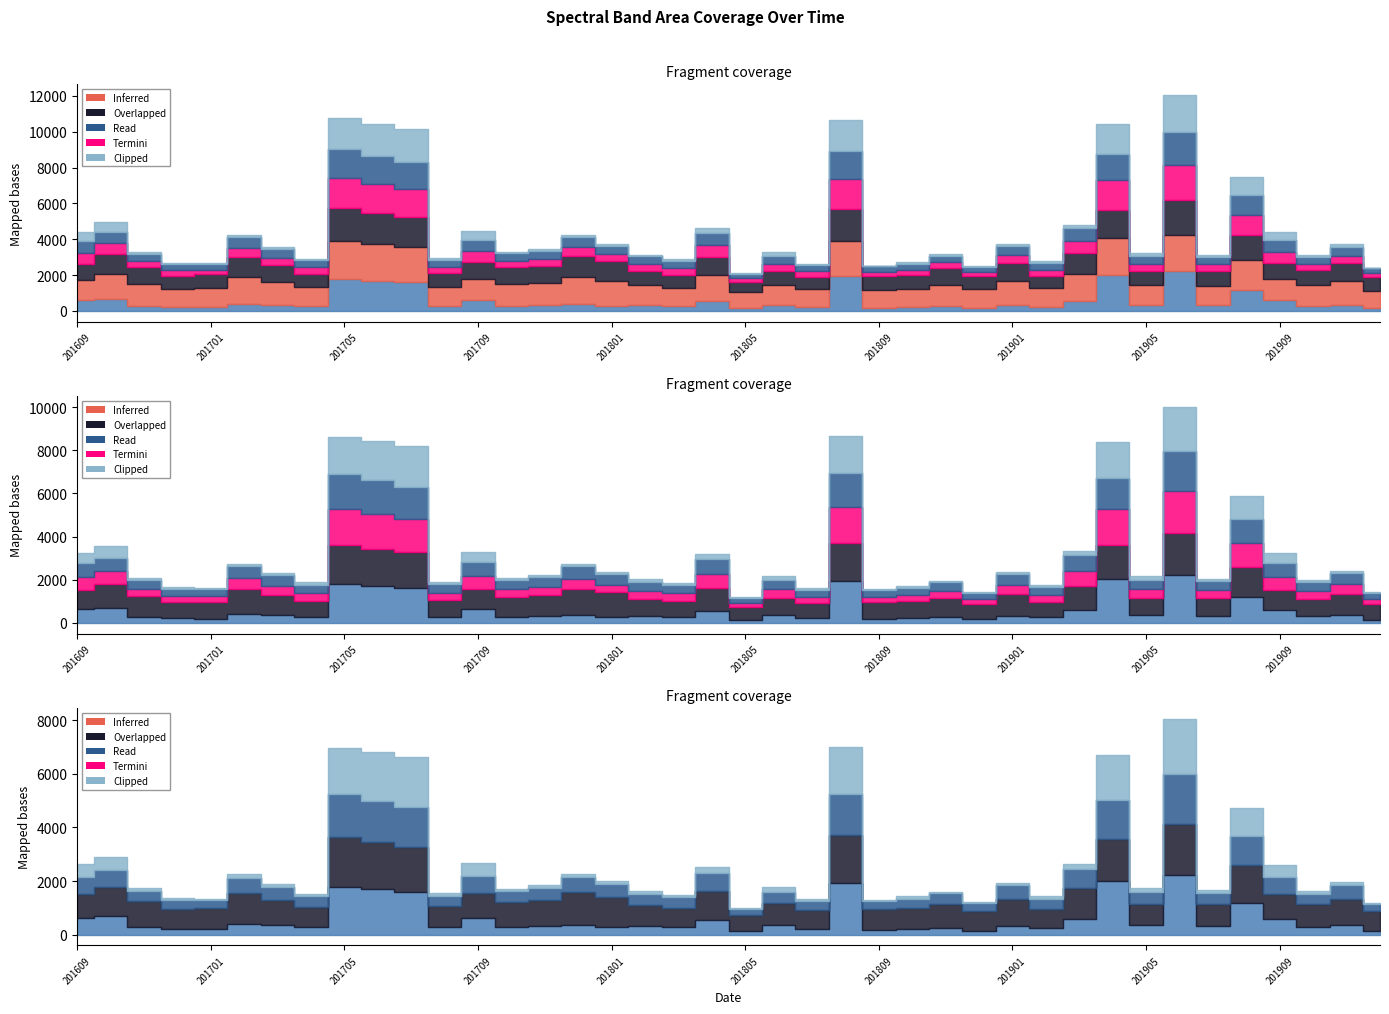

Reading left to right, what are all the values shown in this chart?

B2: 201609=1124	201610=1409	201611=1218	201612=1019	201701=1057	201702=1476	201703=1263	201704=1050	201705=2109	201706=2038	201707=1968	201708=1067	201709=1175	201710=1241	201711=1243	201712=1502	201801=1390	201802=1128	201803=1029	201804=1422	201805=907	201806=1075	201807=1007	201808=1979	201809=989	201810=1019	201811=1223	201812=1066	201901=1345	201902=1008	201903=1482	201904=2068	201905=1090	201906=2037	201907=1094	201908=1631	201909=1172	201910=1134	201911=1310	201912=989
B3: 201609=874	201610=1096	201611=968	201612=738	201701=785	201702=1150	201703=952	201704=754	201705=1839	201706=1746	201707=1654	201708=761	201709=951	201710=921	201711=971	201712=1203	201801=1146	201802=772	201803=720	201804=1048	201805=567	201806=816	201807=702	201808=1765	201809=786	201810=786	201811=898	201812=738	201901=1012	201902=722	201903=1155	201904=1578	201905=790	201906=1932	201907=832	201908=1397	201909=916	201910=824	201911=994	201912=743
B5: 201609=630	201610=616	201611=396	201612=339	201701=303	201702=570	201703=483	201704=397	201705=1612	201706=1560	201707=1508	201708=383	201709=630	201710=409	201711=441	201712=574	201801=480	201802=422	201803=390	201804=686	201805=231	201806=424	201807=330	201808=1550	201809=304	201810=341	201811=385	201812=273	201901=490	201902=354	201903=721	201904=1454	201905=444	201906=1863	201907=407	201908=1104	201909=651	201910=406	201911=506	201912=270
B6: 201609=621	201610=630	201611=335	201612=292	201701=273	201702=497	201703=423	201704=350	201705=1663	201706=1606	201707=1550	201708=352	201709=615	201710=360	201711=376	201712=472	201801=359	201802=393	201803=358	201804=651	201805=207	201806=400	201807=289	201808=1666	201809=238	201810=274	201811=334	201812=228	201901=420	201902=323	201903=679	201904=1666	201905=416	201906=1947	201907=380	201908=1126	201909=636	201910=371	201911=438	201912=225
B11: 201609=500	201610=520	201611=92	201612=64	201701=45	201702=119	201703=109	201704=100	201705=1733	201706=1798	201707=1864	201708=108	201709=460	201710=92	201711=134	201712=118	201801=106	201802=109	201803=95	201804=239	201805=47	201806=200	201807=72	201808=1753	201809=46	201810=90	201811=71	201812=37	201901=111	201902=109	201903=201	201904=1661	201905=154	201906=2055	201907=126	201908=1045	201909=454	201910=94	201911=127	201912=30
B8A: 201609=631	201610=682	201611=270	201612=219	201701=199	201702=411	201703=342	201704=274	201705=1787	201706=1696	201707=1606	201708=289	201709=617	201710=288	201711=316	201712=371	201801=269	201802=327	201803=281	201804=564	201805=148	201806=351	201807=214	201808=1944	201809=174	201810=212	201811=253	201812=153	201901=332	201902=248	201903=571	201904=2009	201905=350	201906=2209	201907=308	201908=1188	201909=586	201910=301	201911=349	201912=146